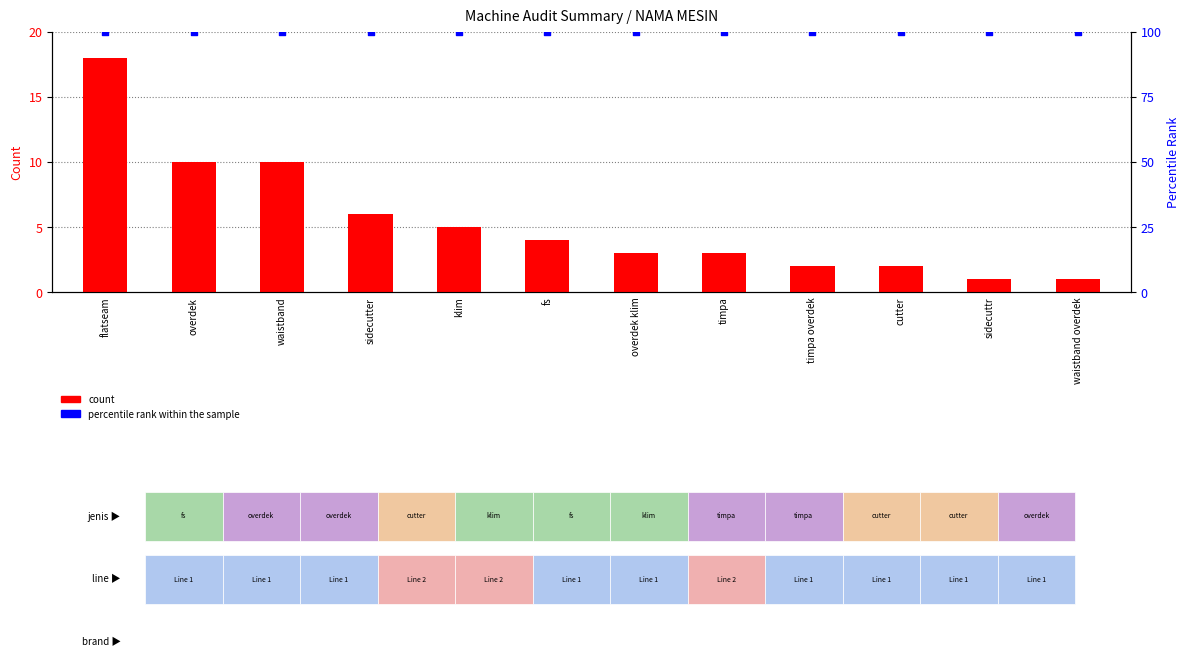

At which category is the sum across all series the highest?

flatseam